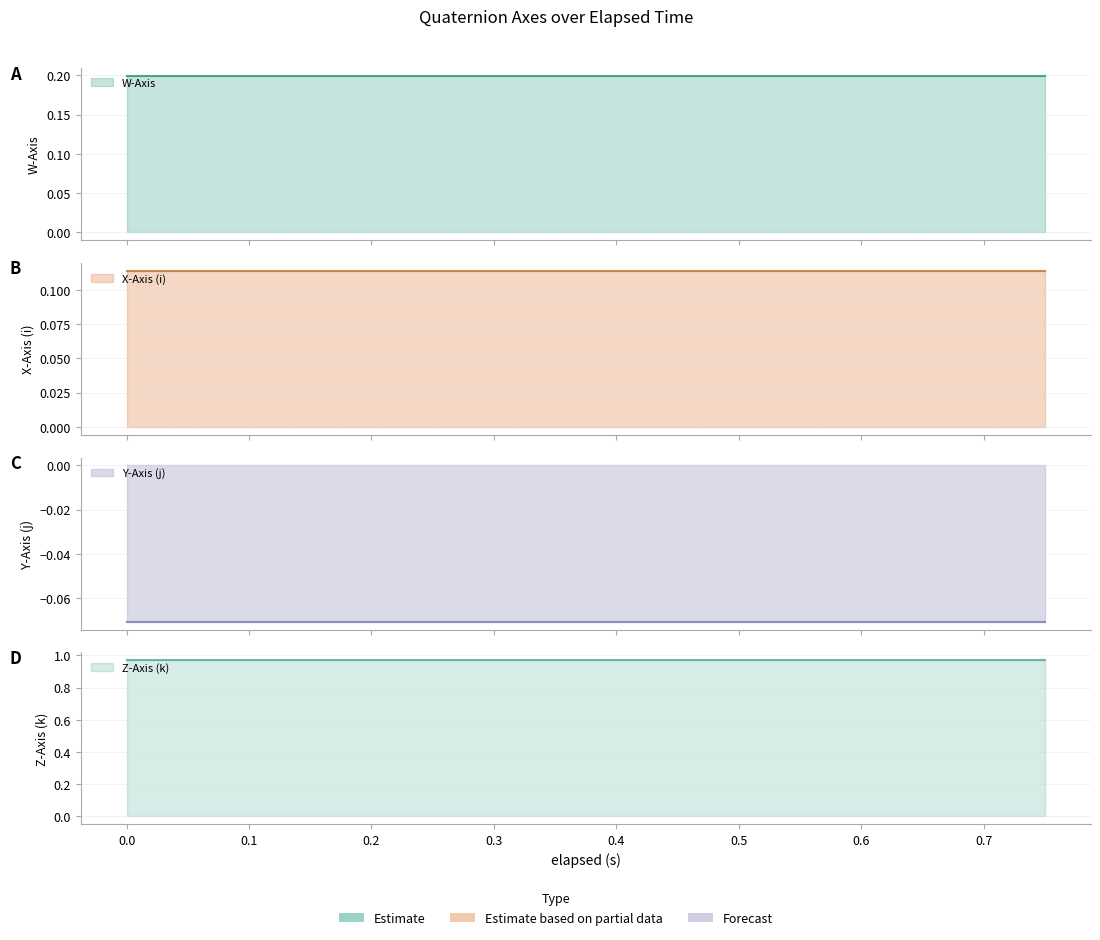

Is the value of Z-Axis (k) at 0.0 greater than the value of X-Axis (i) at 0.0?

Yes